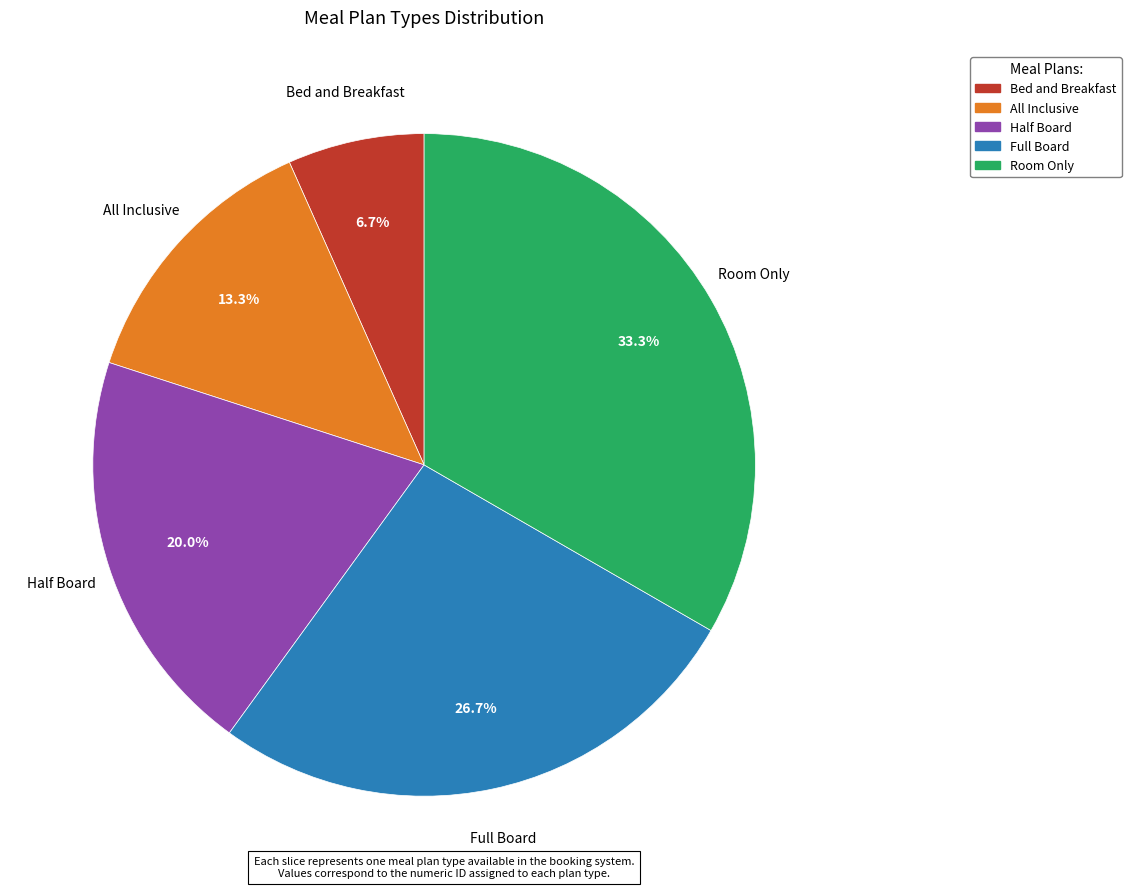

How many segments does this pie chart have?

5